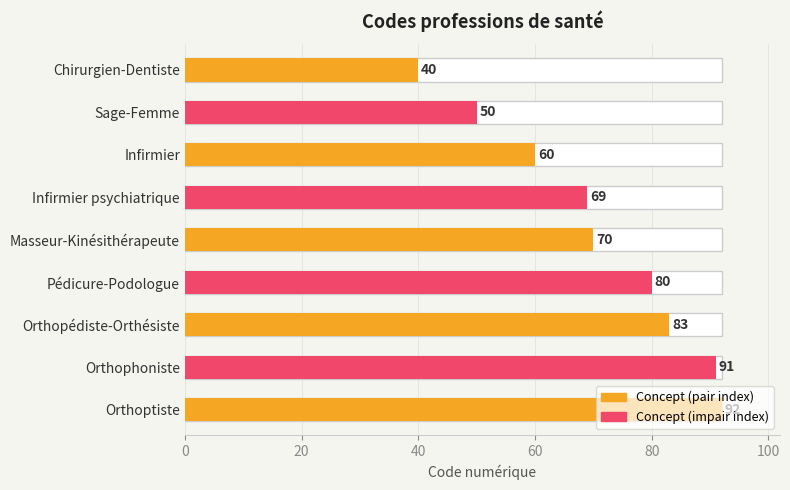

Count the number of data series in this chart.

1